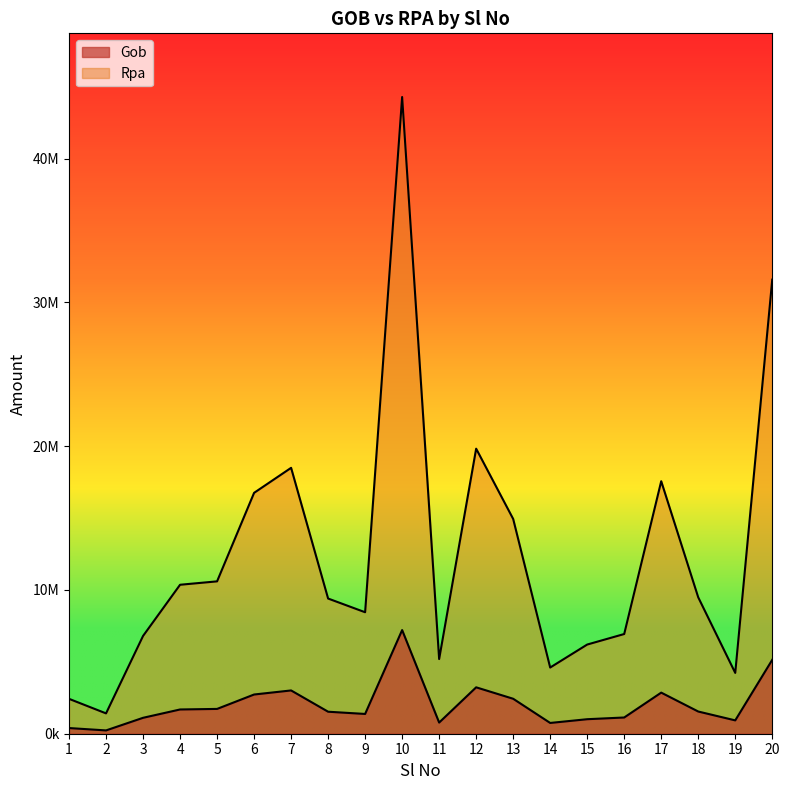

What is the sum of all Gob values?

40797829.0